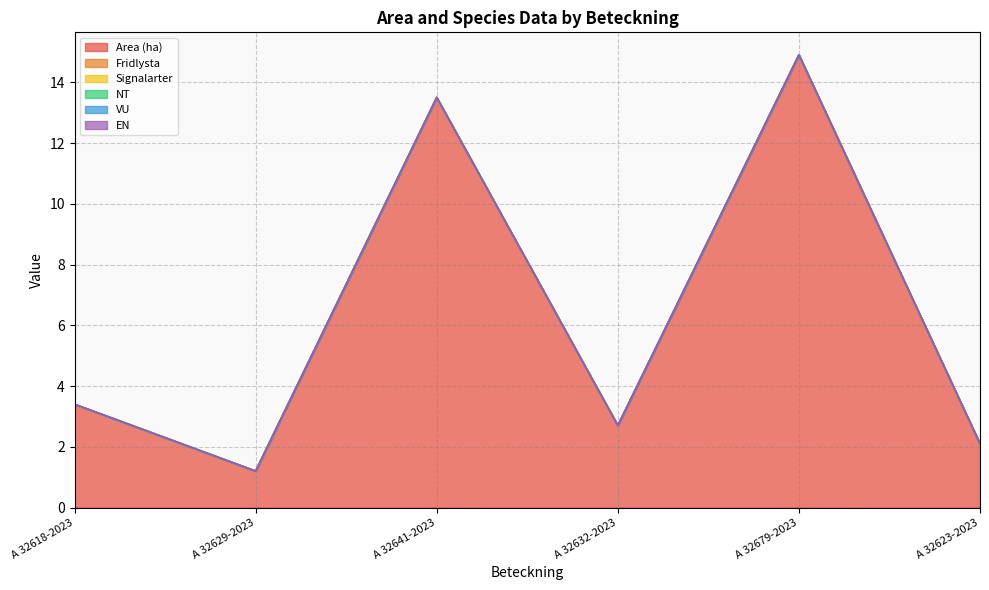

List the series in order of their peak value, highest first.

Area (ha), Fridlysta, Signalarter, NT, VU, EN